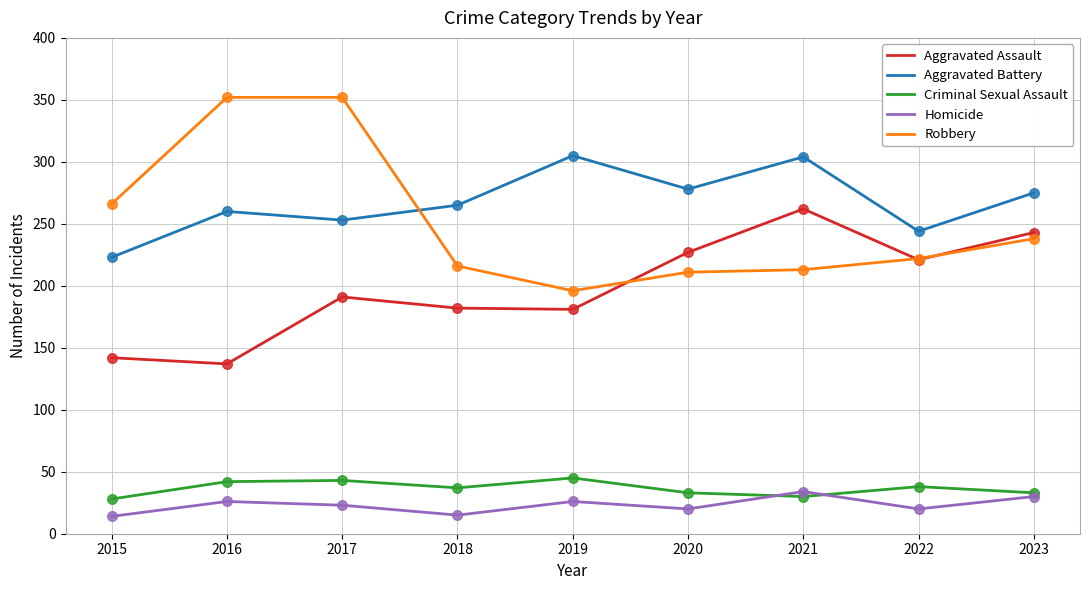

What is the total value across all series at 2019?

753